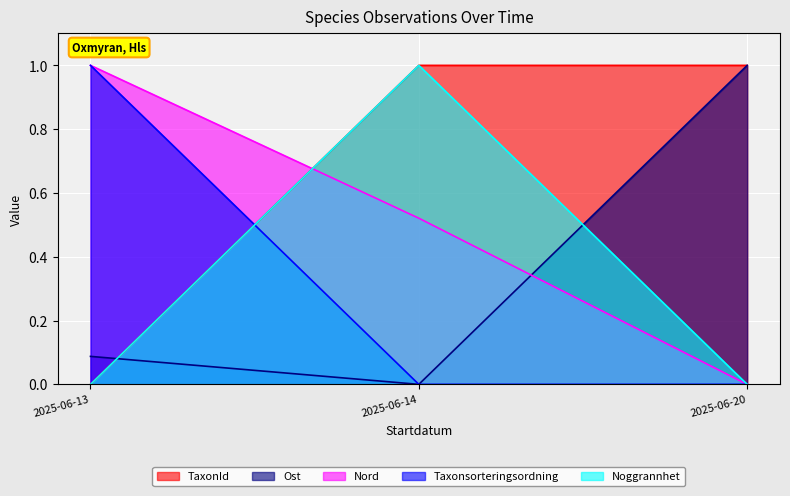

True or false: Ost has a value of 0.0 at 2025-06-13.

False